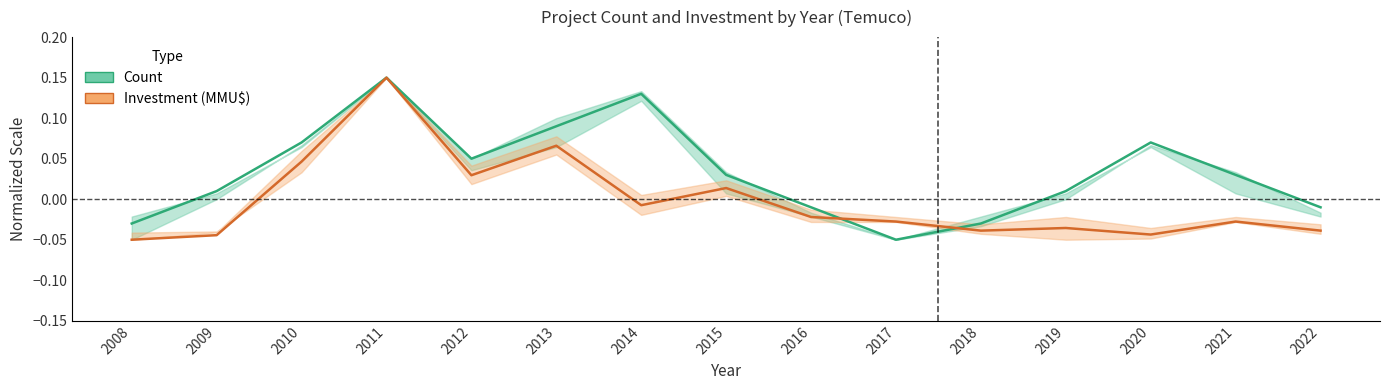

In Investment (MMU$), how many points are higher than both neighbors (excluding endpoints)?

5